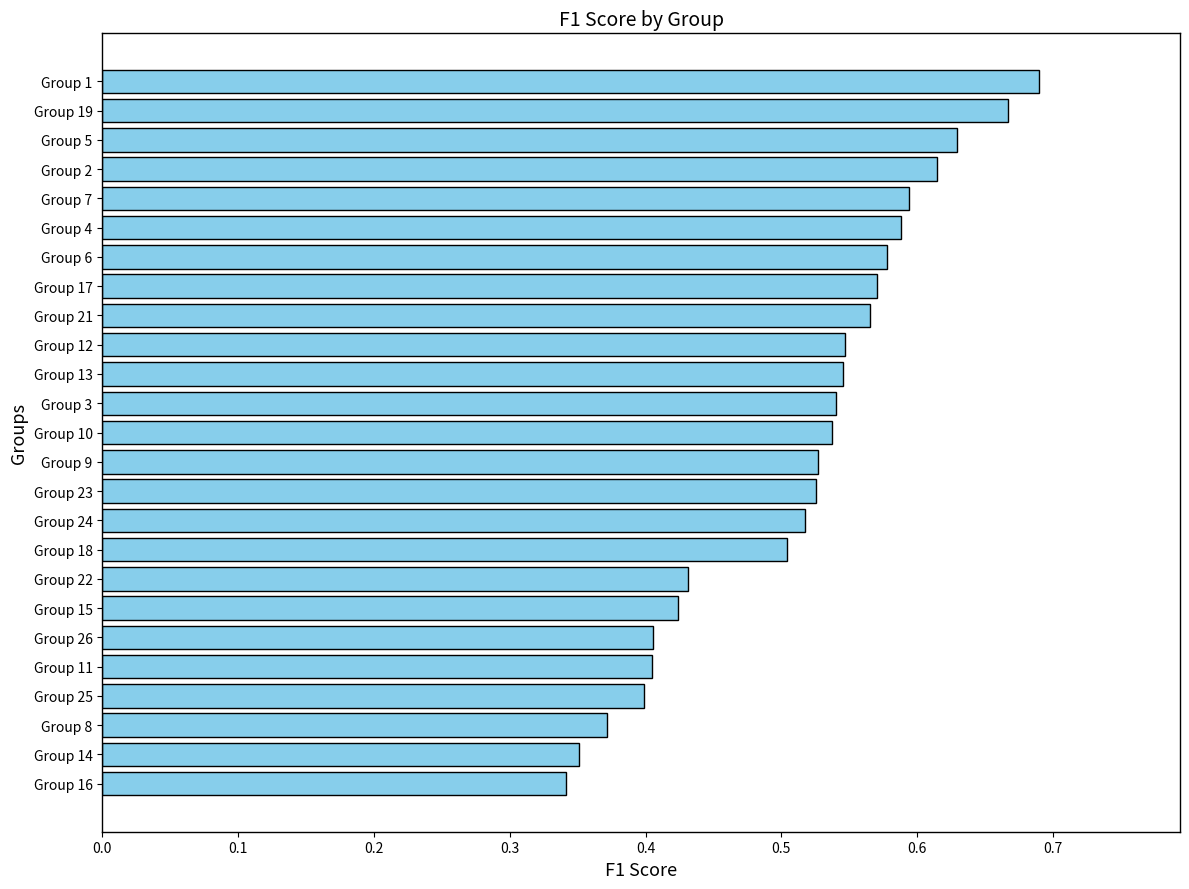

What is the sum of the values at Group 16 and Group 4?

0.9